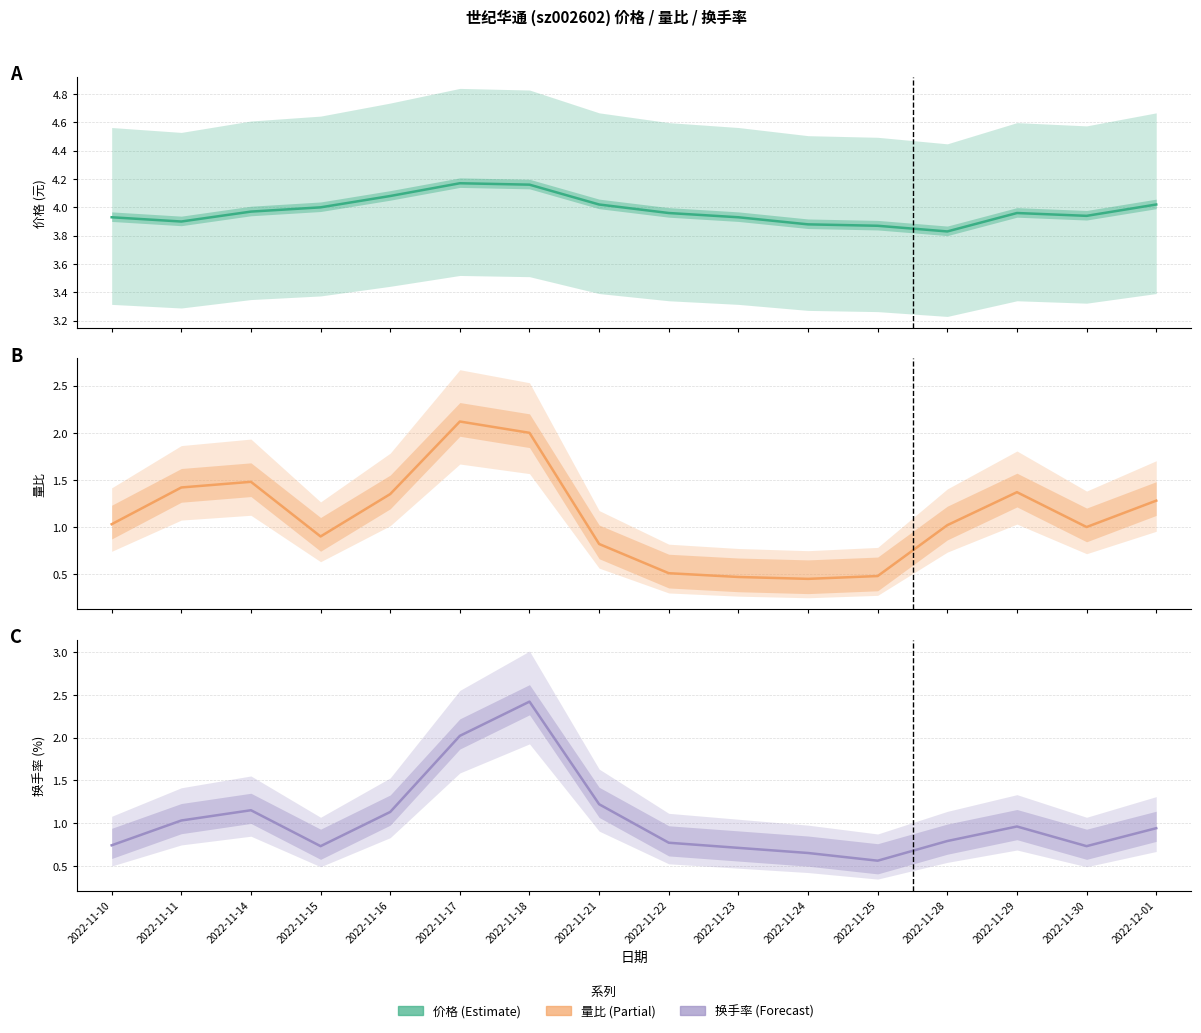

What is the label of the 9th point from the right?

2022-11-21